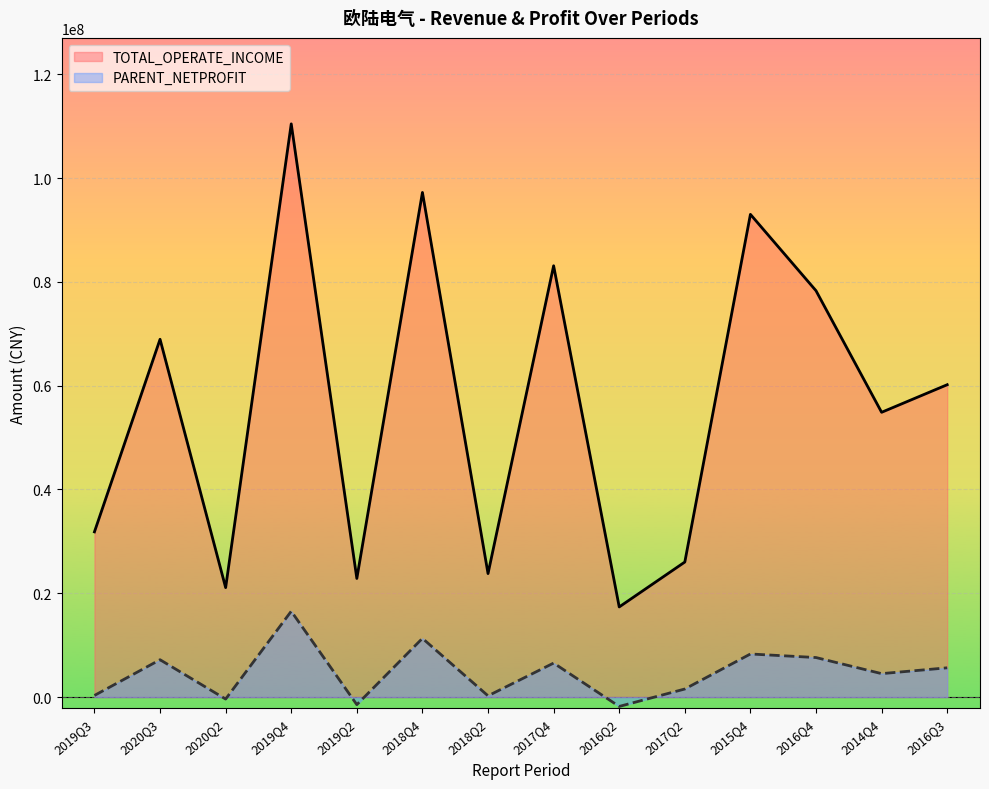

Reading left to right, list all the values displayed in this chart.

TOTAL_OPERATE_INCOME: 31834750.1	68948043.3	21088025.9	110465243.4	22855371.6	97248438.8	23794161.6	83118443.8	17365878.1	26021366.2	93025748.6	78307548.3	54878658.8	60193737.3
PARENT_NETPROFIT: 308468.7	7191106.6	-389528.9	16537681.6	-1464194.2	11314027.7	236106.0	6547401.5	-1809980.7	1551252.5	8300199.2	7614535.8	4512011.2	5635358.5